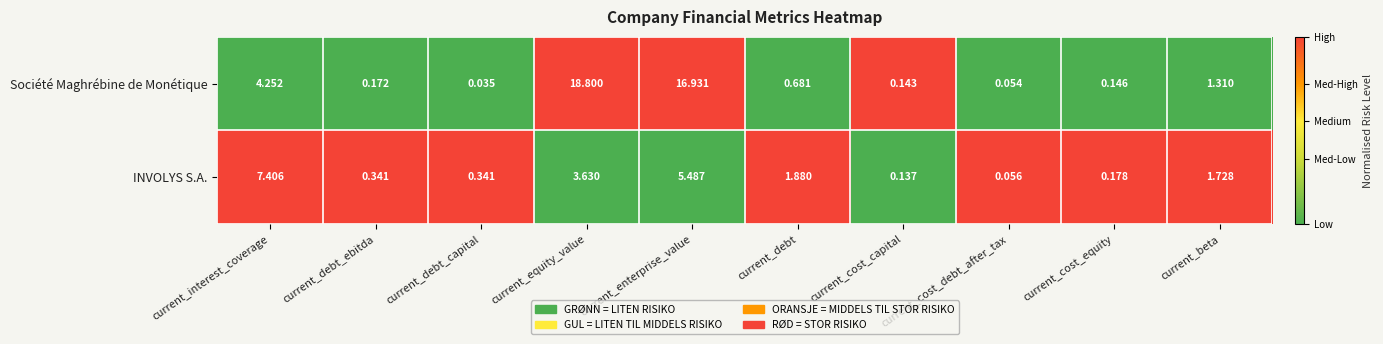

Where is Société Maghrébine de Monétique nearest to the value 9?

current_interest_coverage